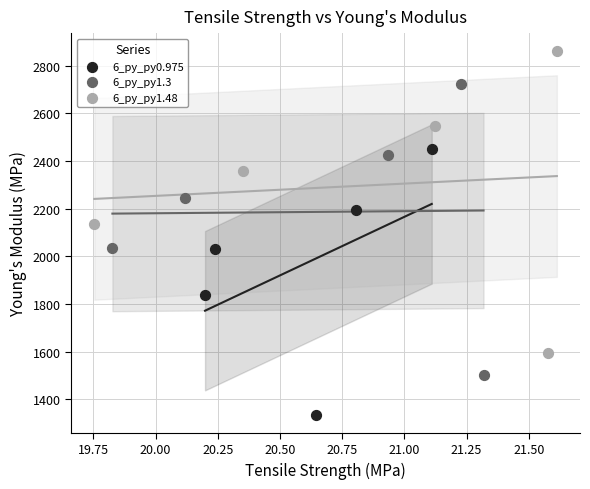

Which series contains the lowest Y value?

6_py_py0.975